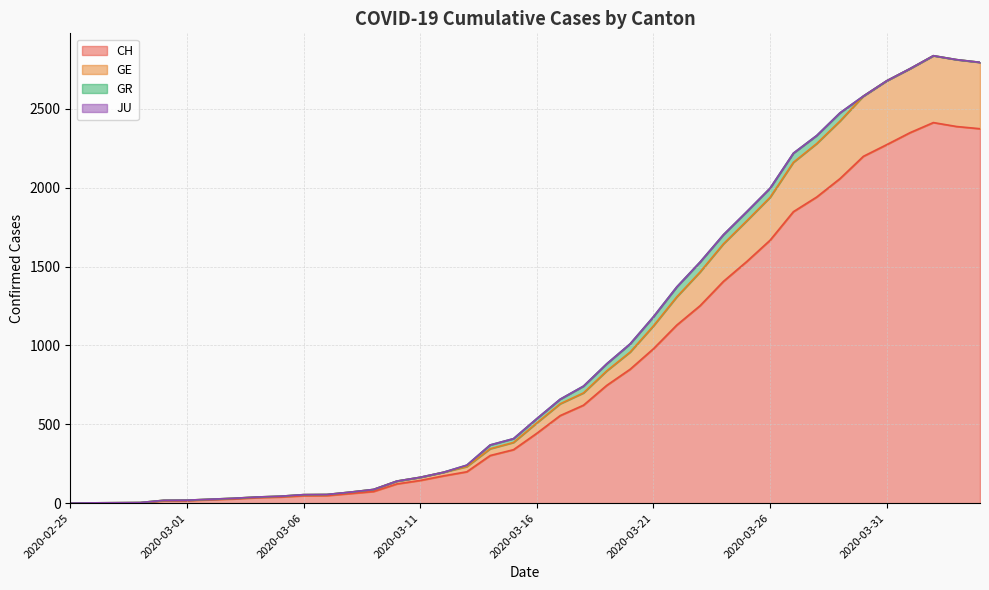

Is it true that GE equals 630 at 2020-03-17?

True